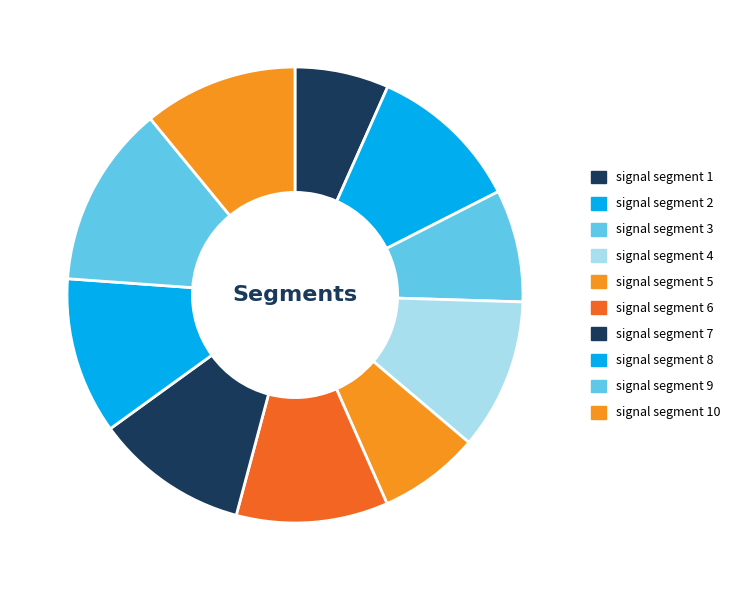

Is signal segment 4 the majority of the pie?

No